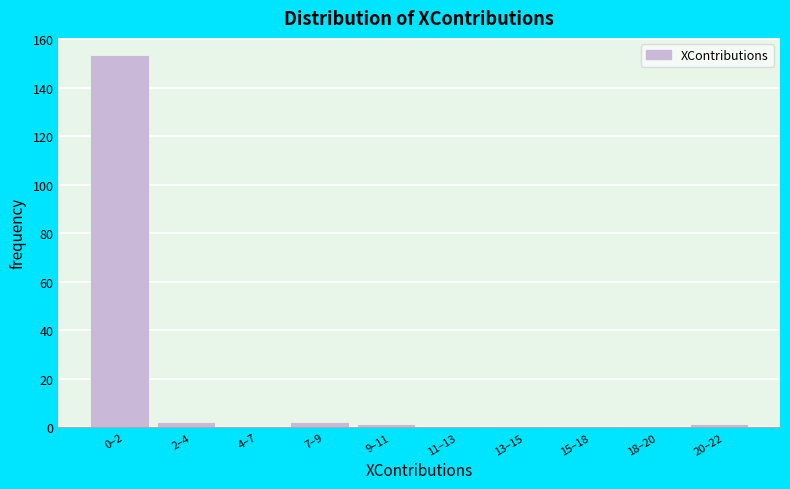

Reading left to right, list all the values displayed in this chart.

0–2=153	2–4=2	4–7=0	7–9=2	9–11=1	11–13=0	13–15=0	15–18=0	18–20=0	20–22=1